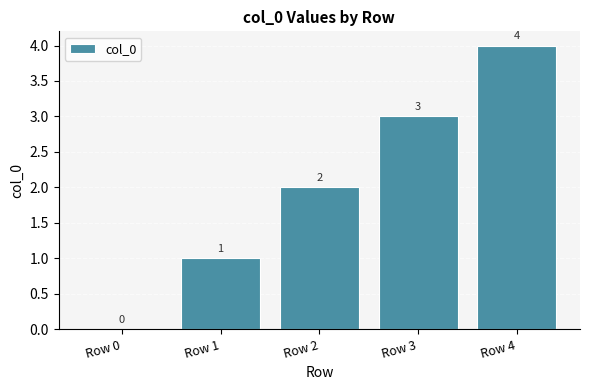

How many categories are shown in the chart?

5